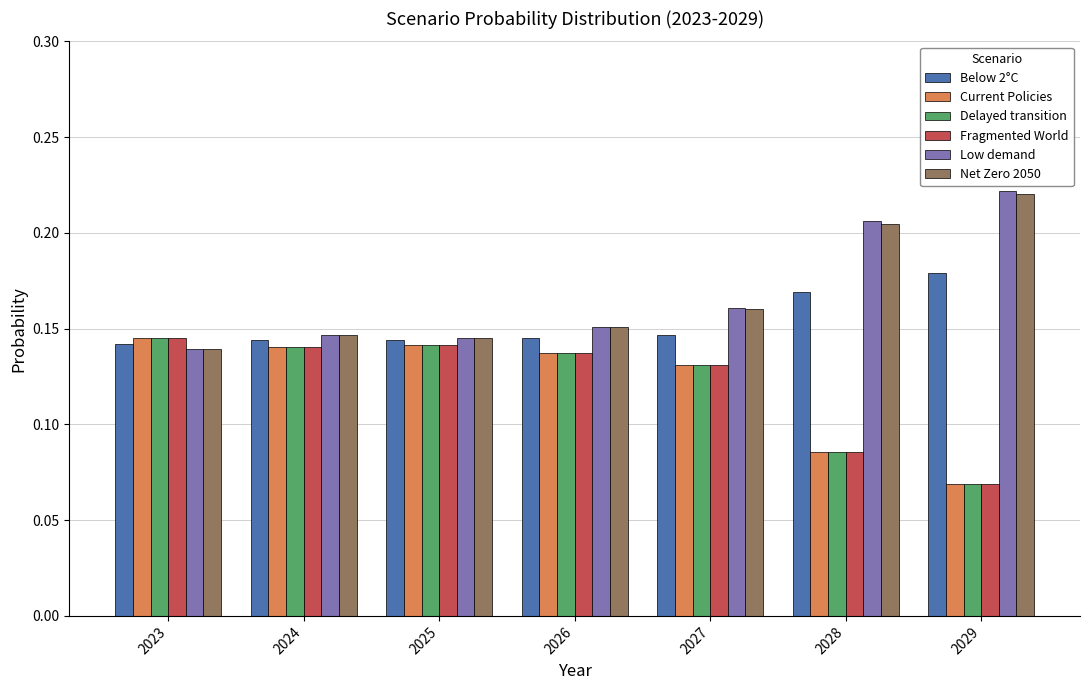

What is the total value across all series at 2023?

0.9